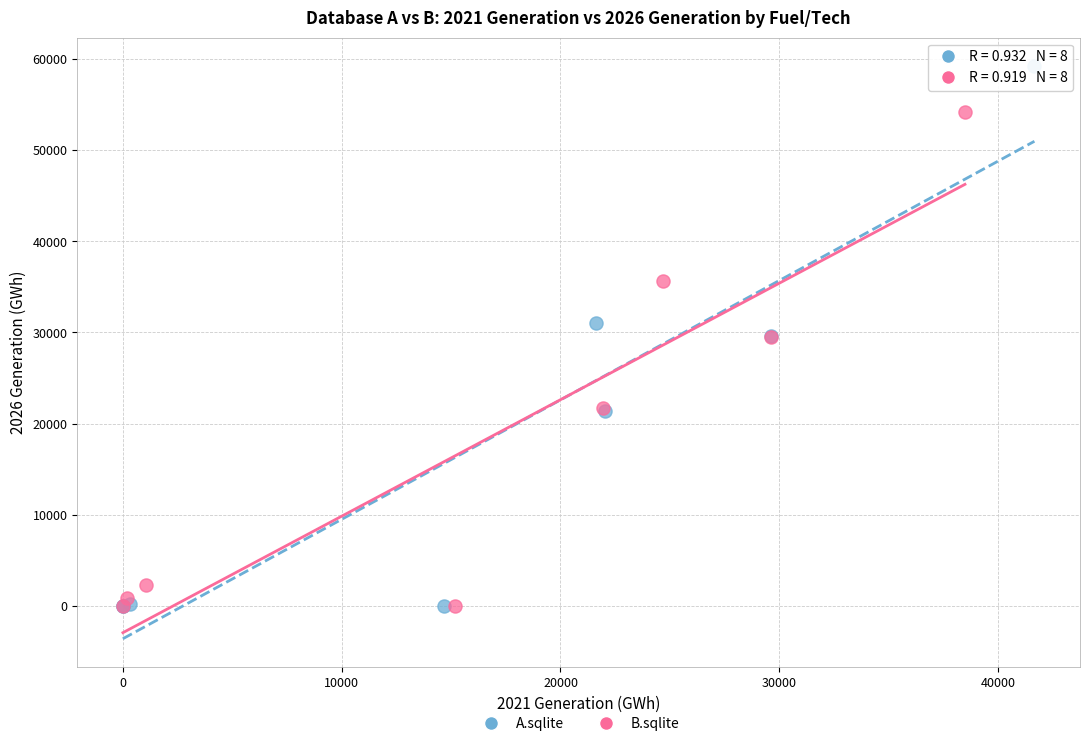

Which series contains the highest Y value?

A.sqlite